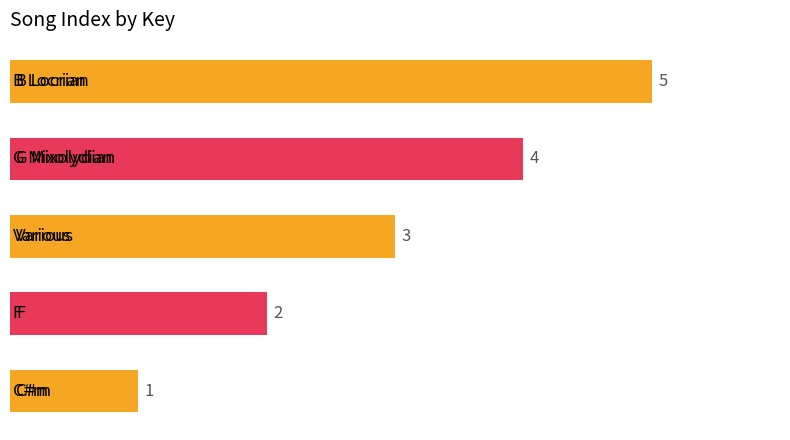

Count the values in the range 2 to 4.

3